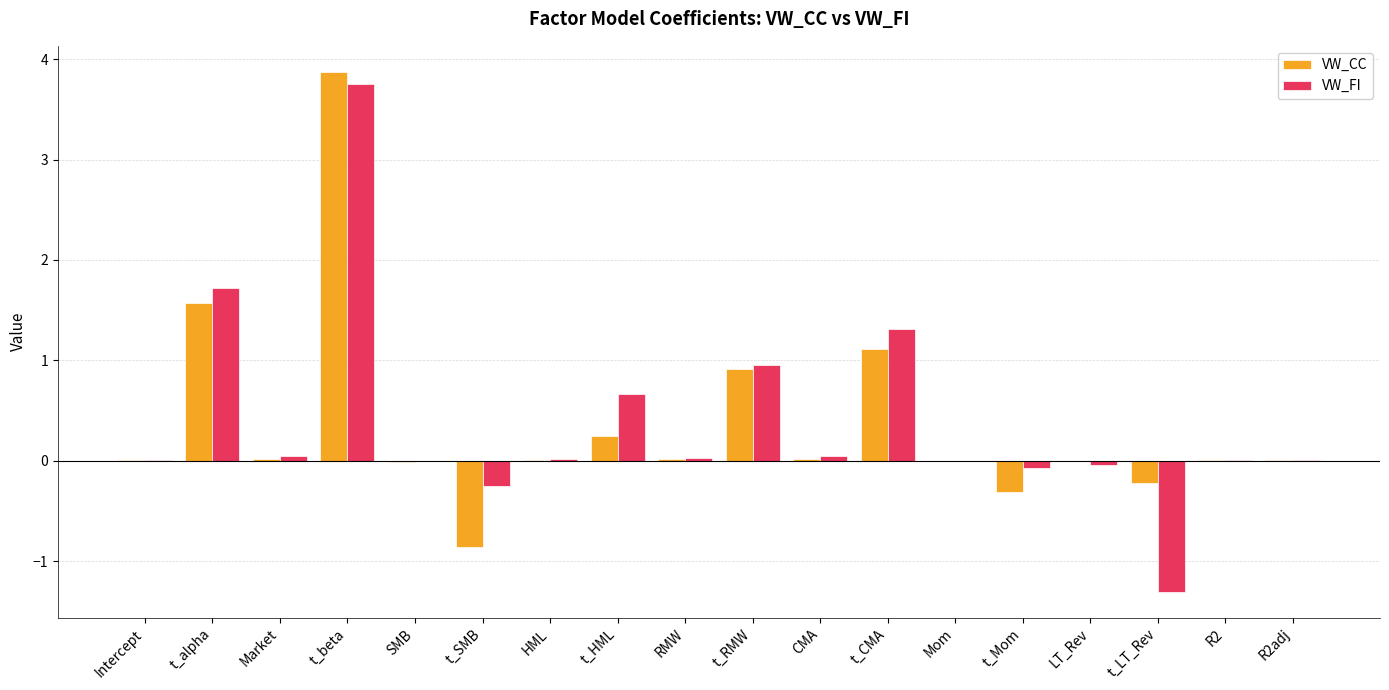

Which series has the widest spread of values?

VW_FI